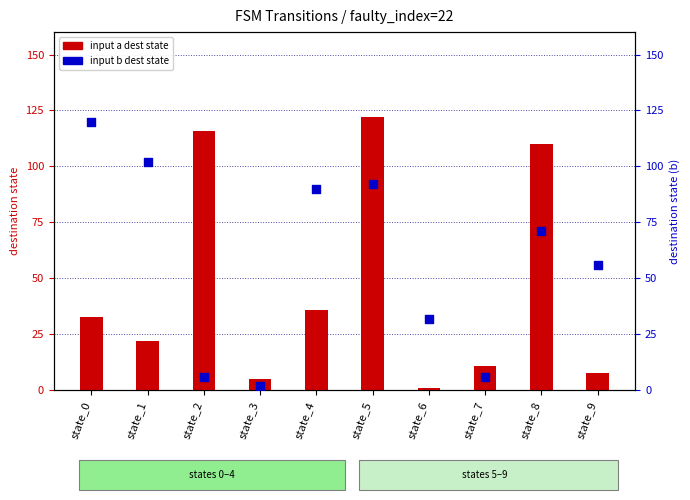

Which series contains the lowest Y value?

input a (dest state)